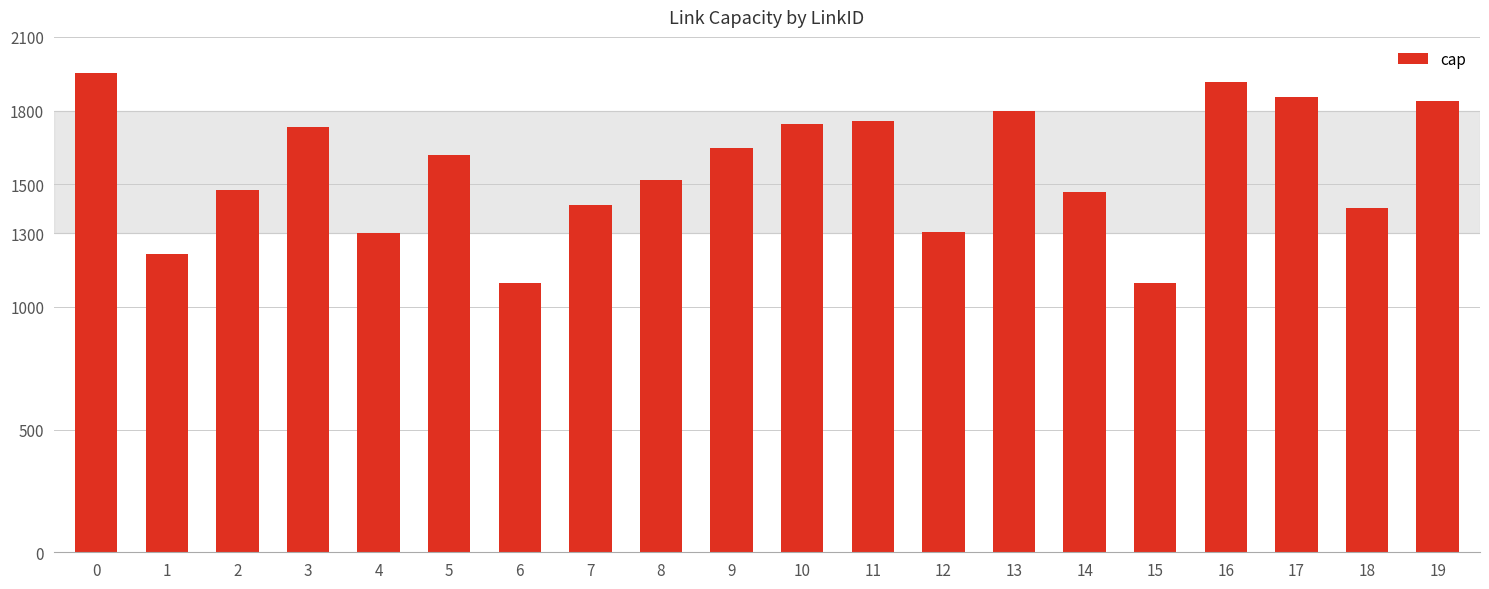

What is the sum of the values at 10 and 17?

3601